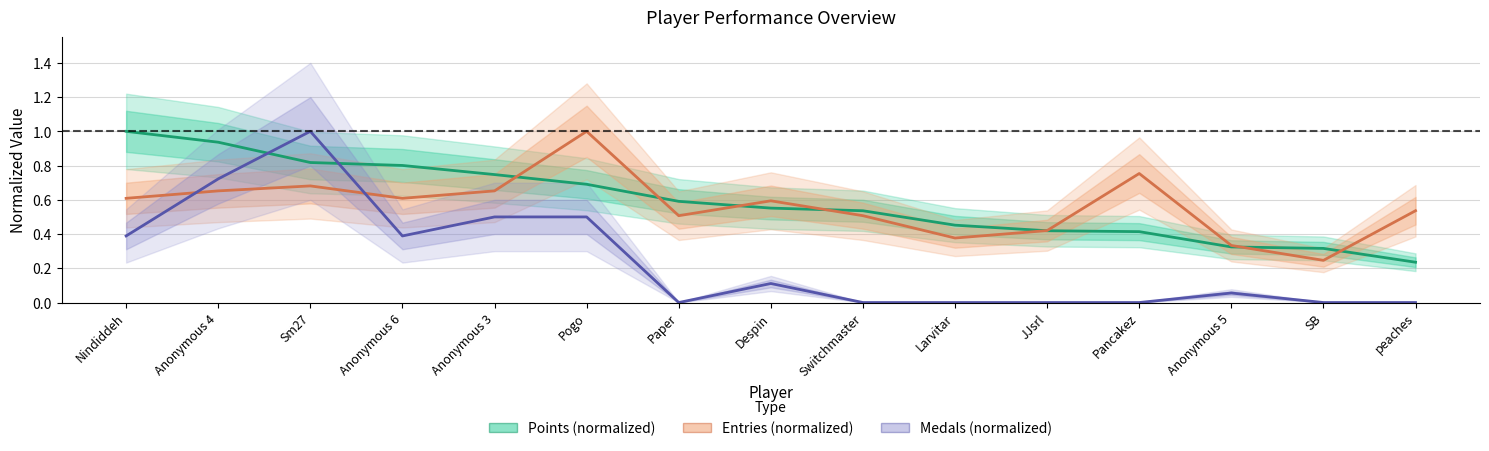

Does the chart have visible grid lines?

Yes